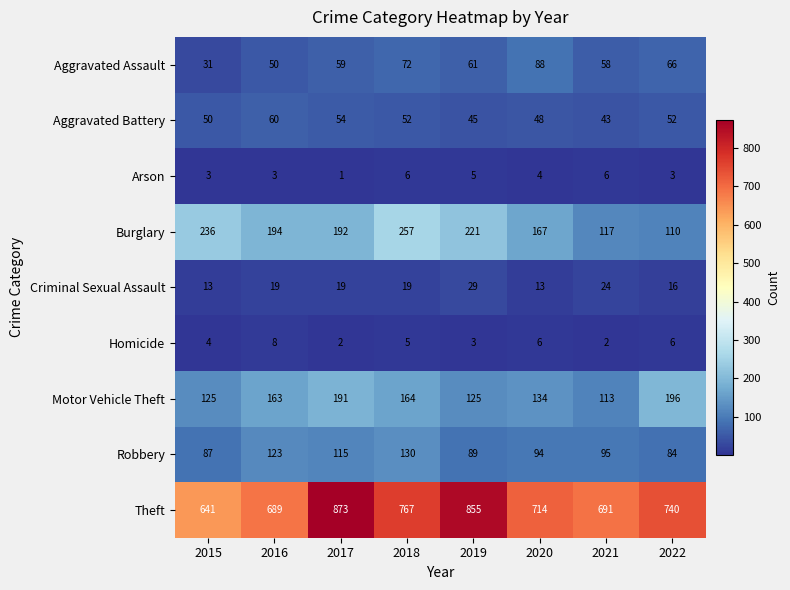

How many data points in Arson are less than 4?

4